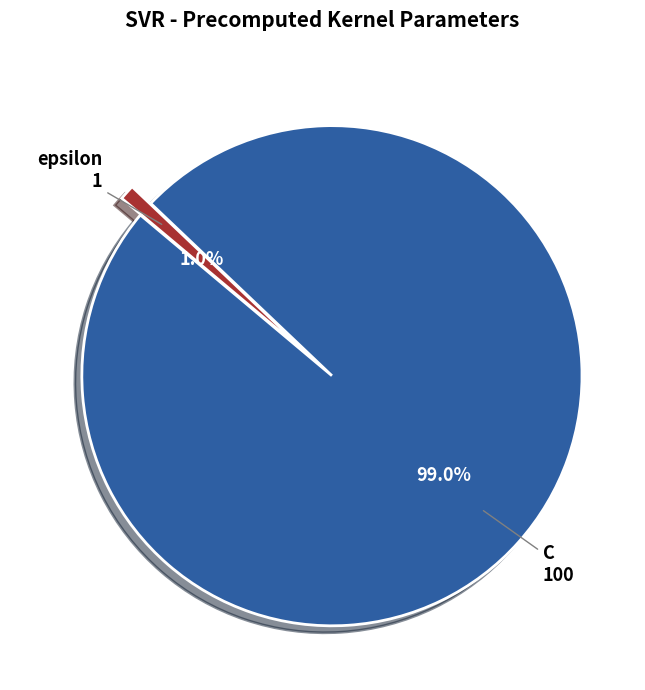

What is the largest slice in the pie chart?

C